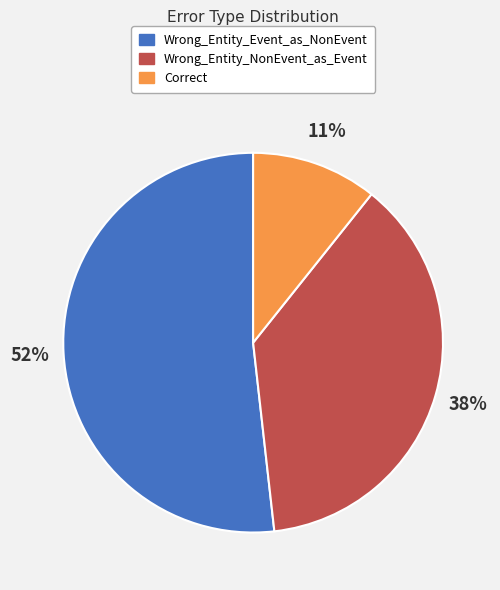

To the nearest percent, what portion does Correct represent?

11%